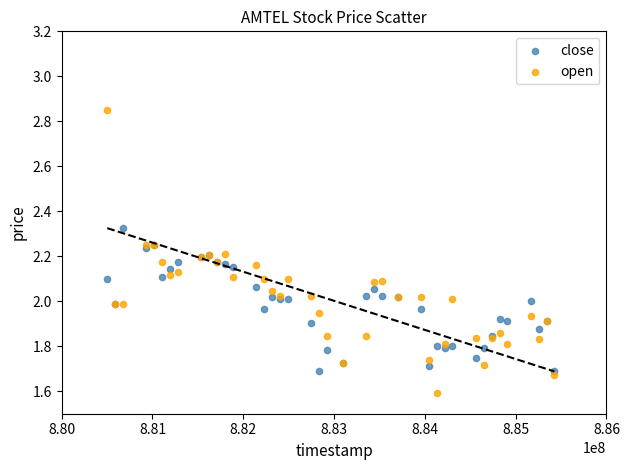

Which series reaches the minimum Y coordinate?

open